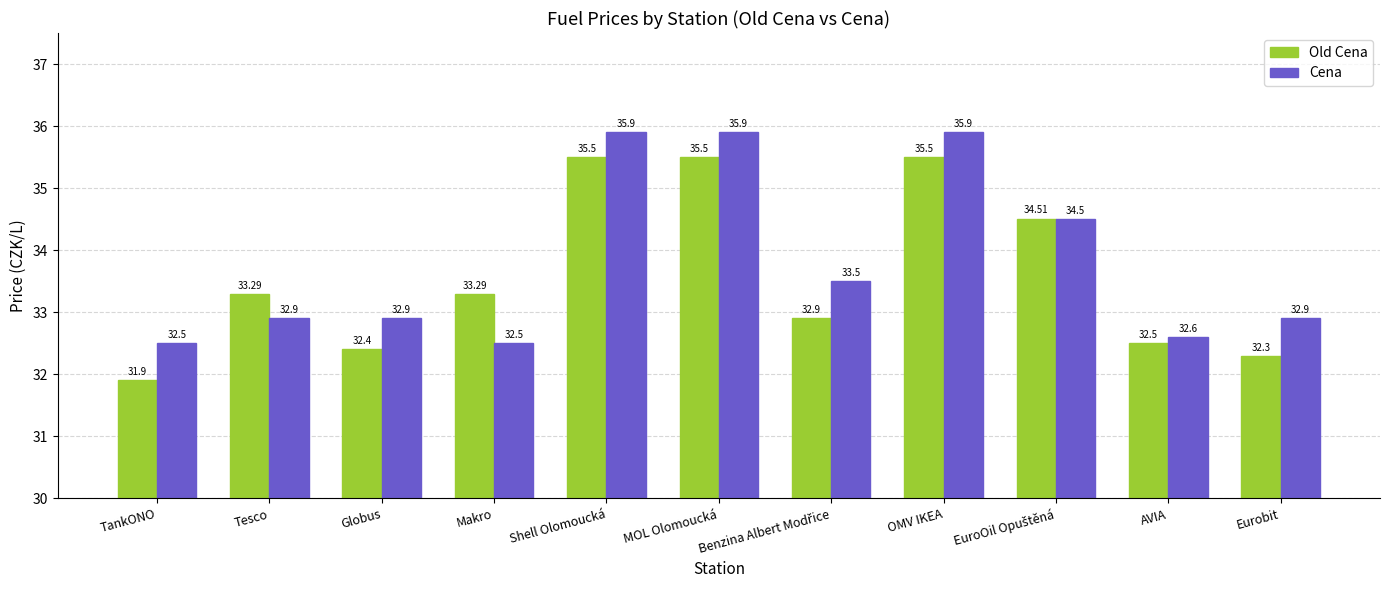

Count the Cena values in the range 32 to 35.

8